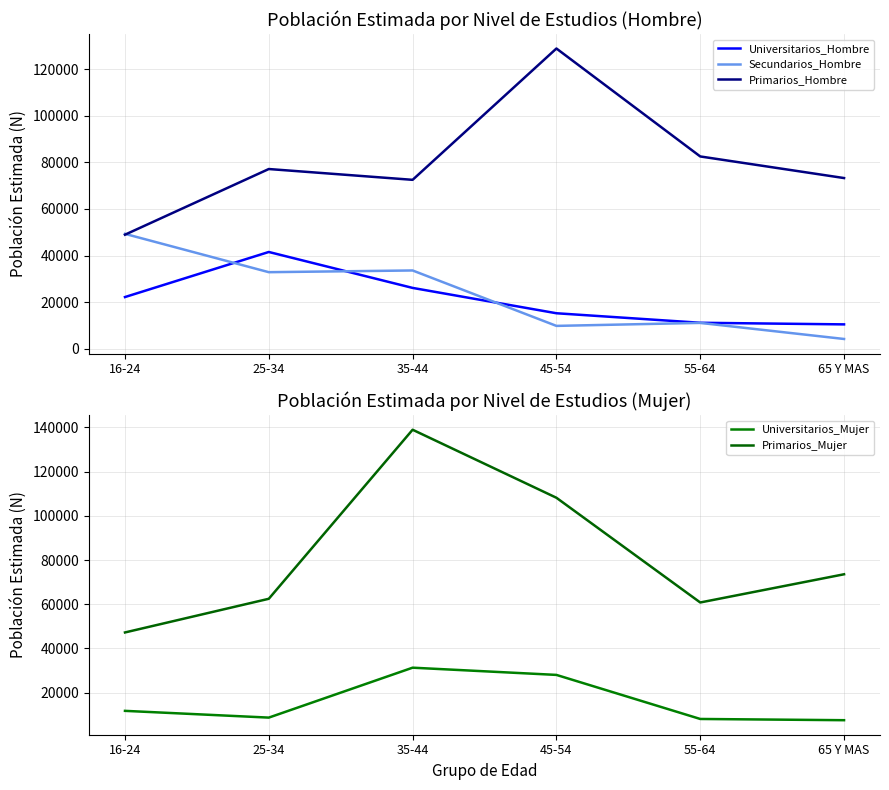

Reading left to right, transcribe all the data shown in this chart.

Universitarios_Hombre: 22176	41518	26098	15223	11136	10447
Secundarios_Hombre: 49289	32846	33582	9799	11082	4183
Primarios_Hombre: 48934	77112	72477	128828	82509	73238
Universitarios_Mujer: 11739	8685	31276	28008	8071	7512
Primarios_Mujer: 47220	62459	138961	108176	60785	73549